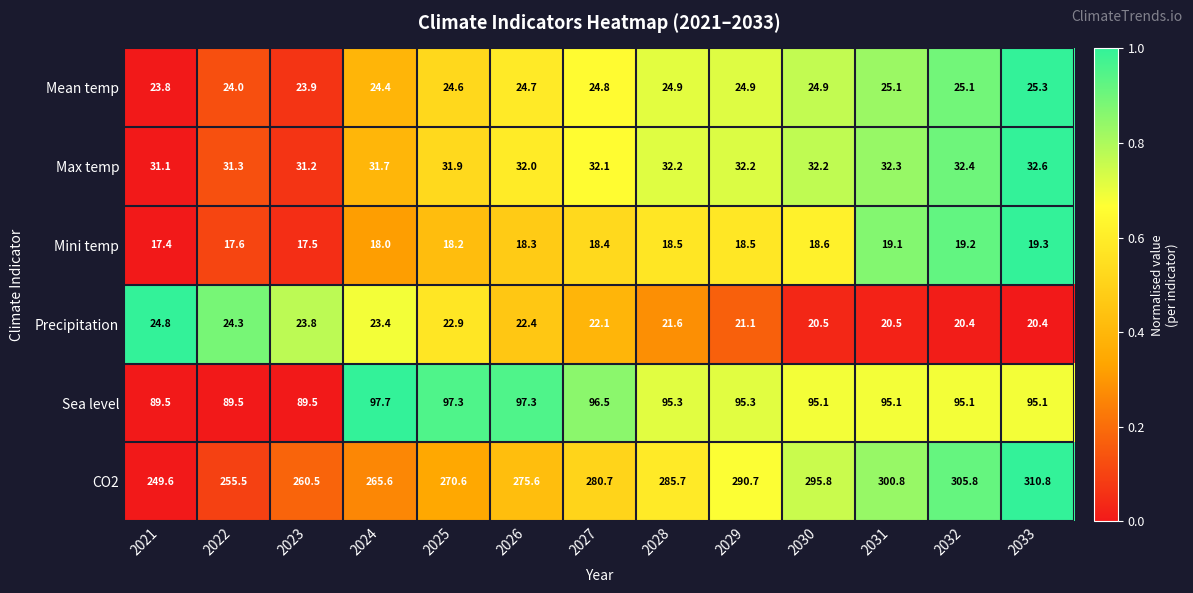

Which series changed the most between 2022 and 2032?

CO2